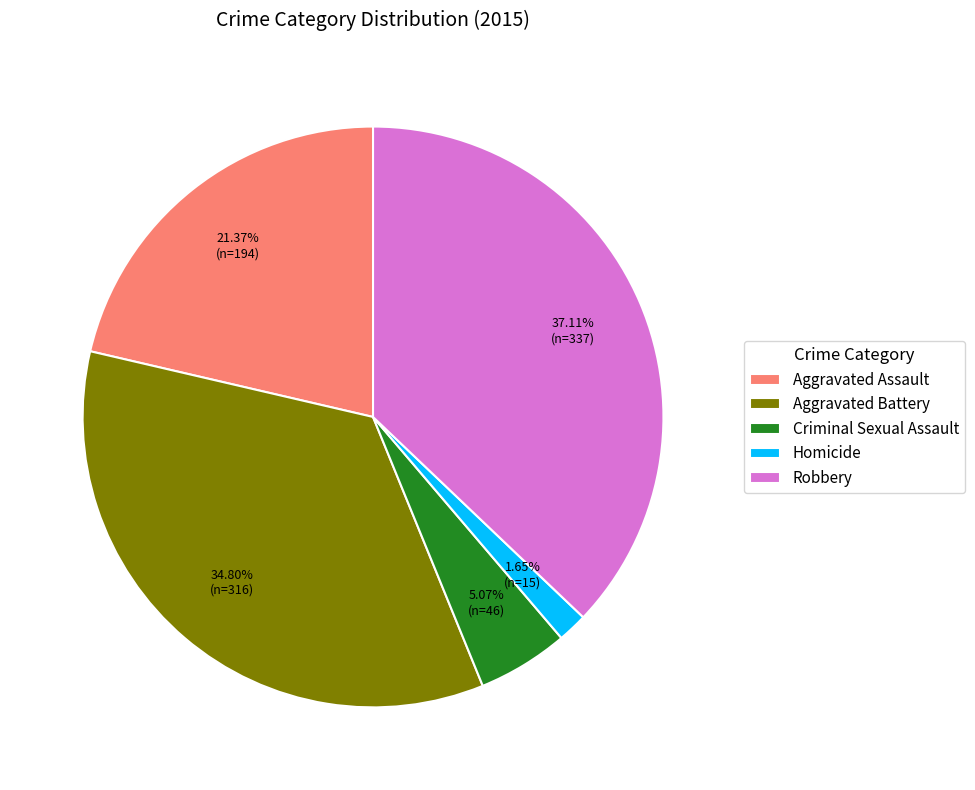

Is the sum of Aggravated Assault and Homicide greater than half?

No